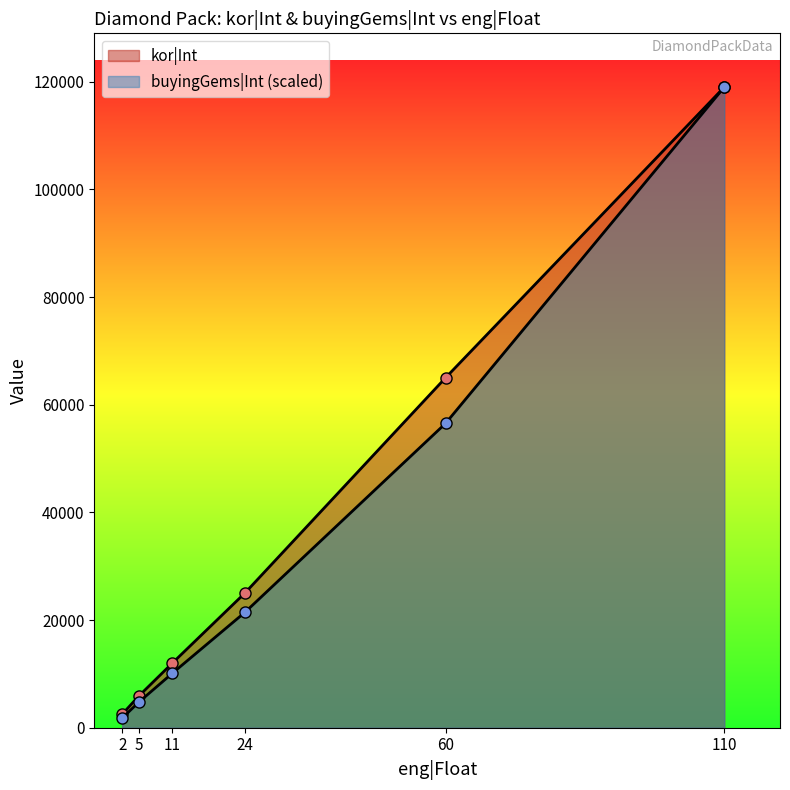

True or false: buyingGems|Int and kor|Int intersect in this chart.

False